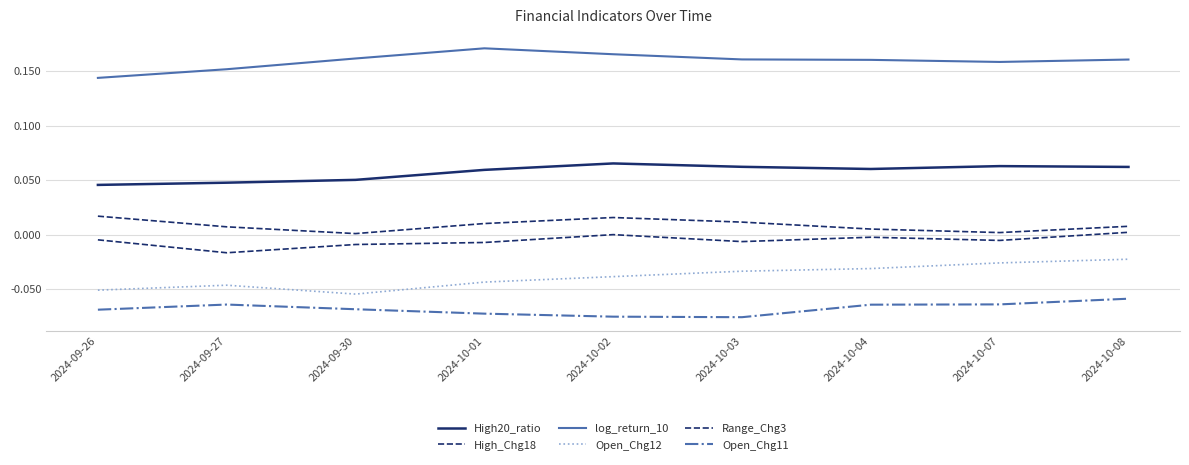

What is the spread (max minus min) of values at 2024-10-01?

0.2